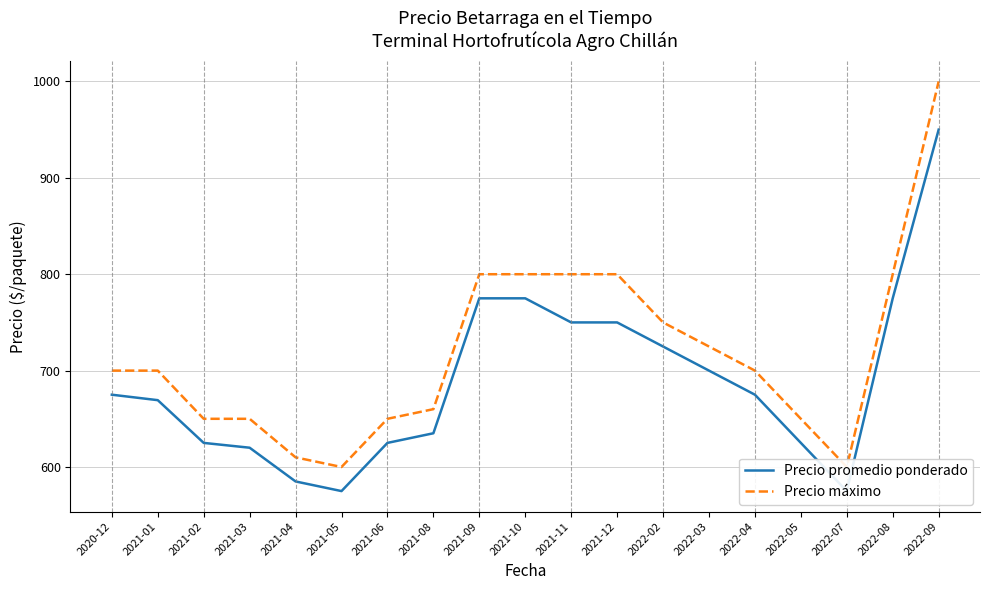

At which label is Precio máximo closest to 800?

2021-09